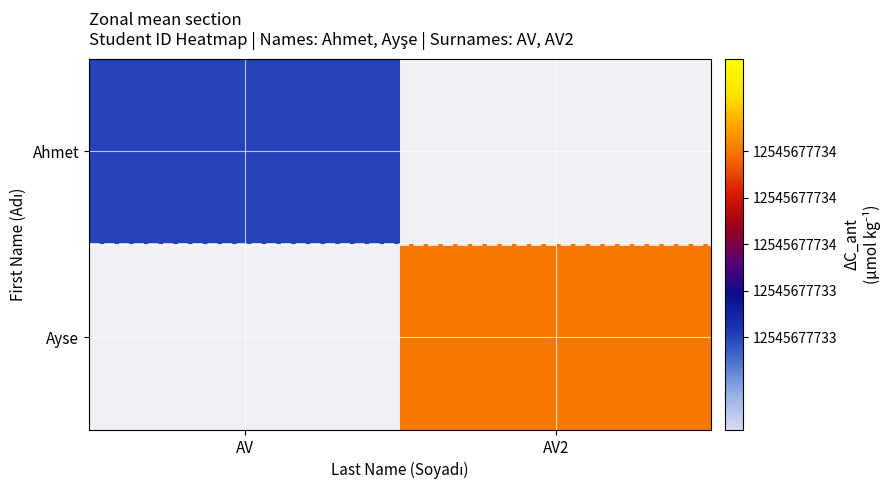

Rank the categories by Ahmet value from highest to lowest.

AV, AV2